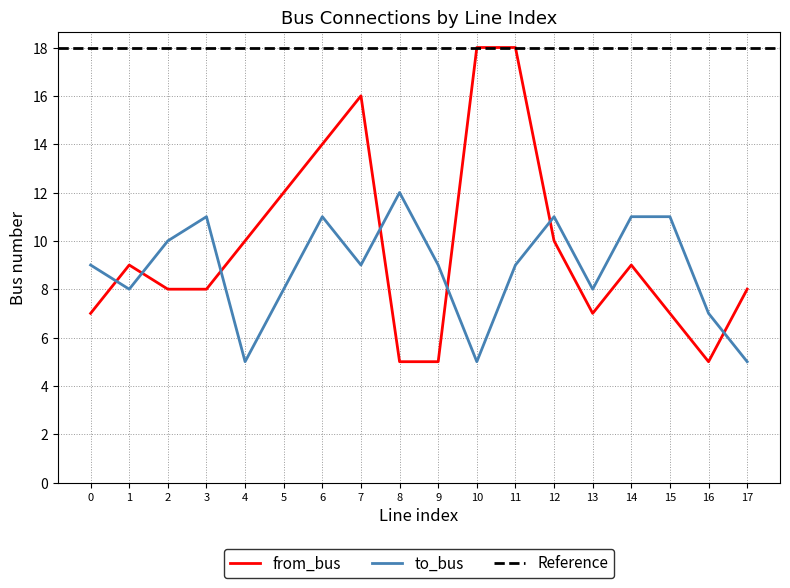

At how many categories does at least one series exceed 6?

18